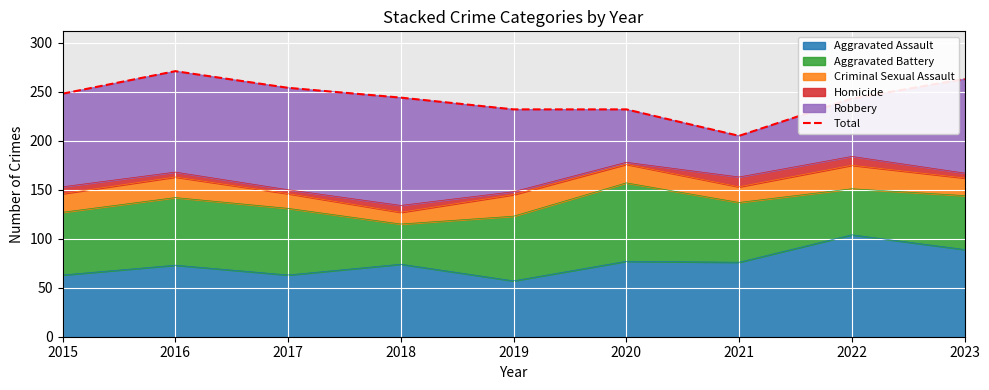

Where is the first local minimum?

2021